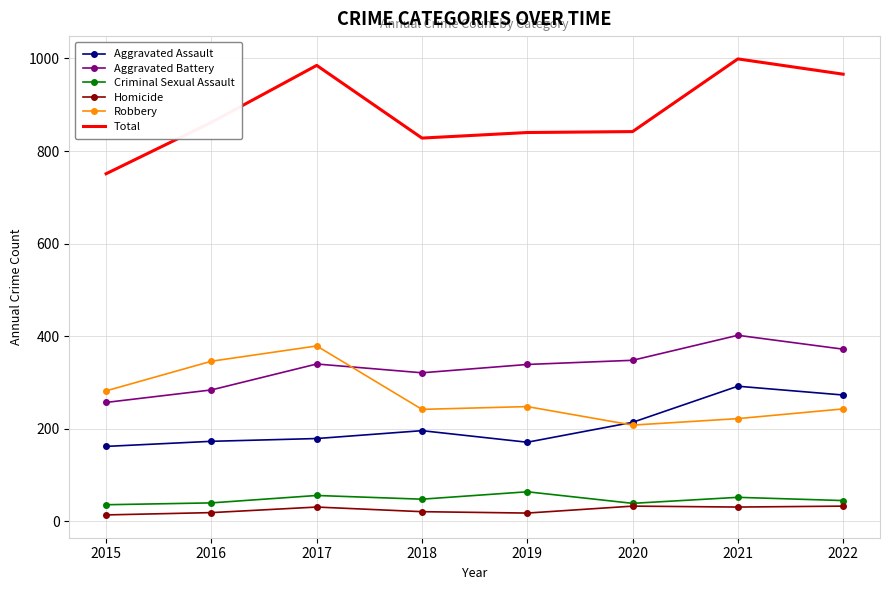

The Robbery series shows 379 at 2017. True or false?

True